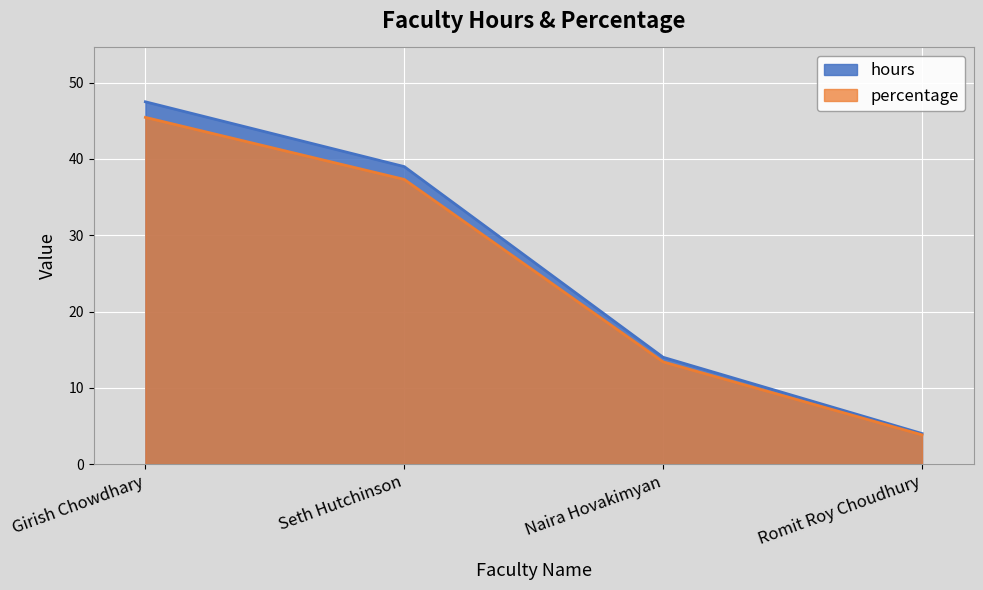

True or false: percentage and hours intersect in this chart.

False